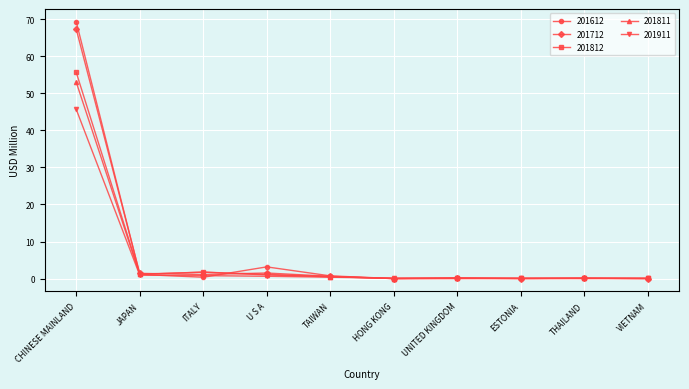

True or false: 201712 has more than 0 interior local peaks.

True